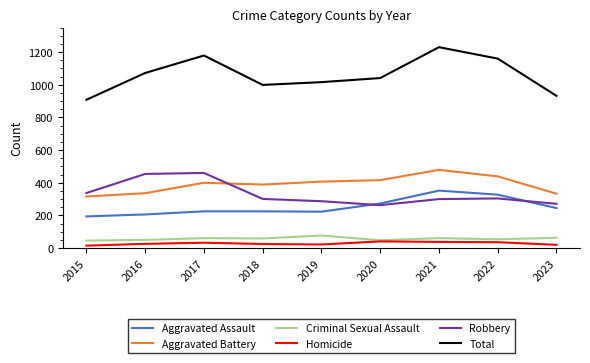

True or false: Robbery has a value of 301 at 2018.

True